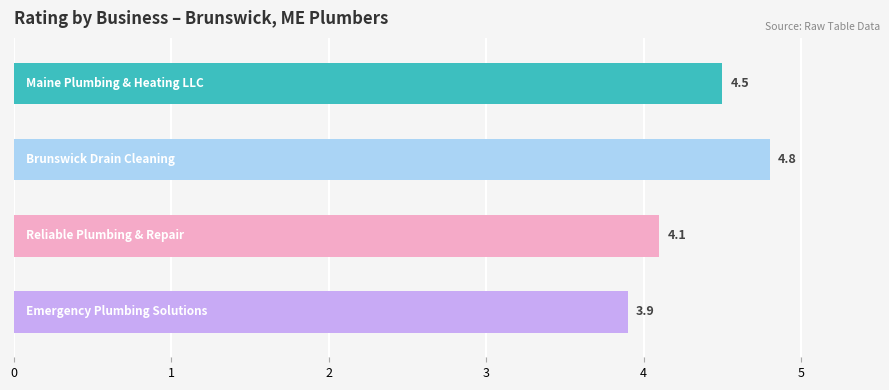

How many values are between 4 and 5?

3